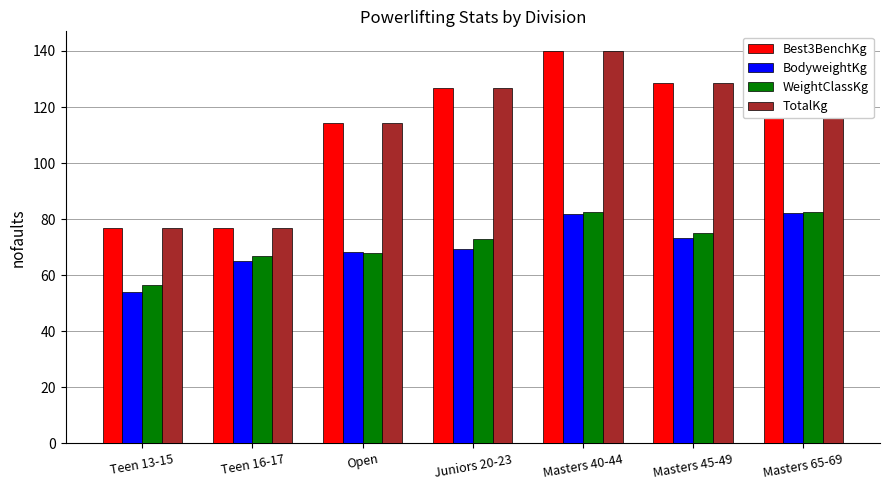

Is the value of WeightClassKg at Open greater than the value of BodyweightKg at Masters 45-49?

No